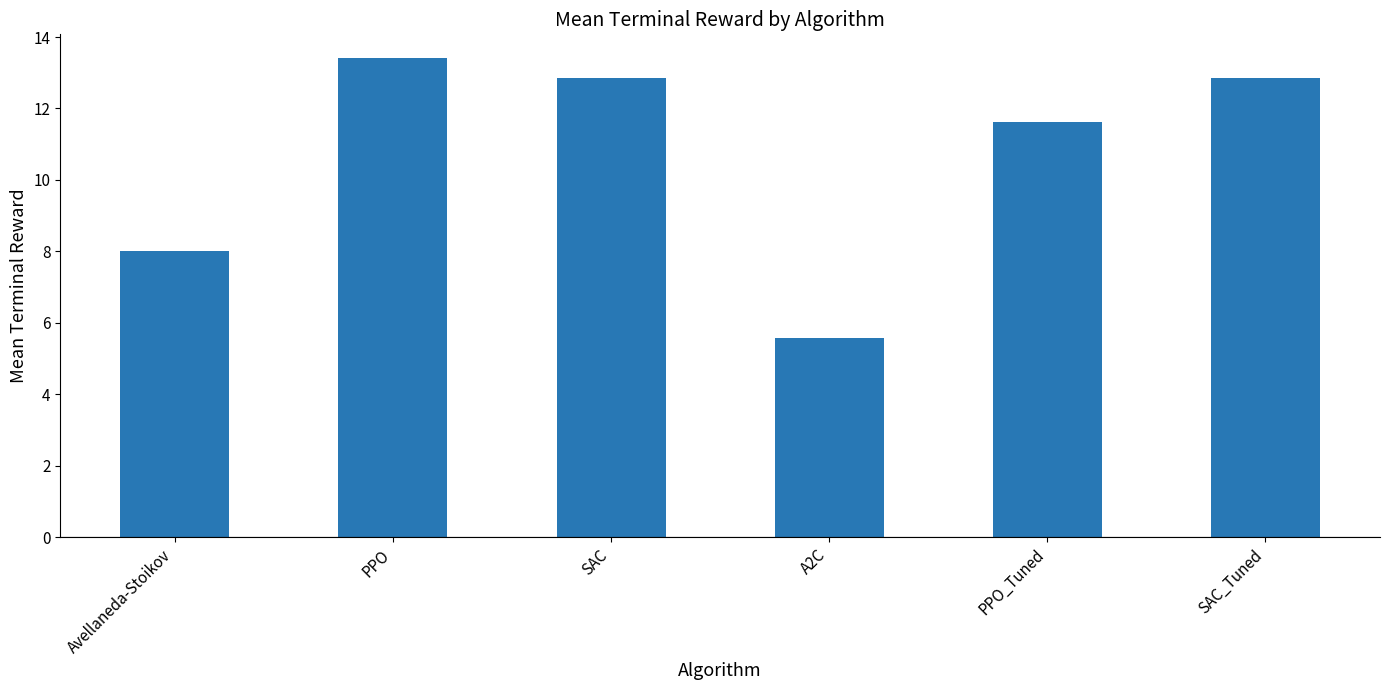

What value does the data have at A2C?

5.6